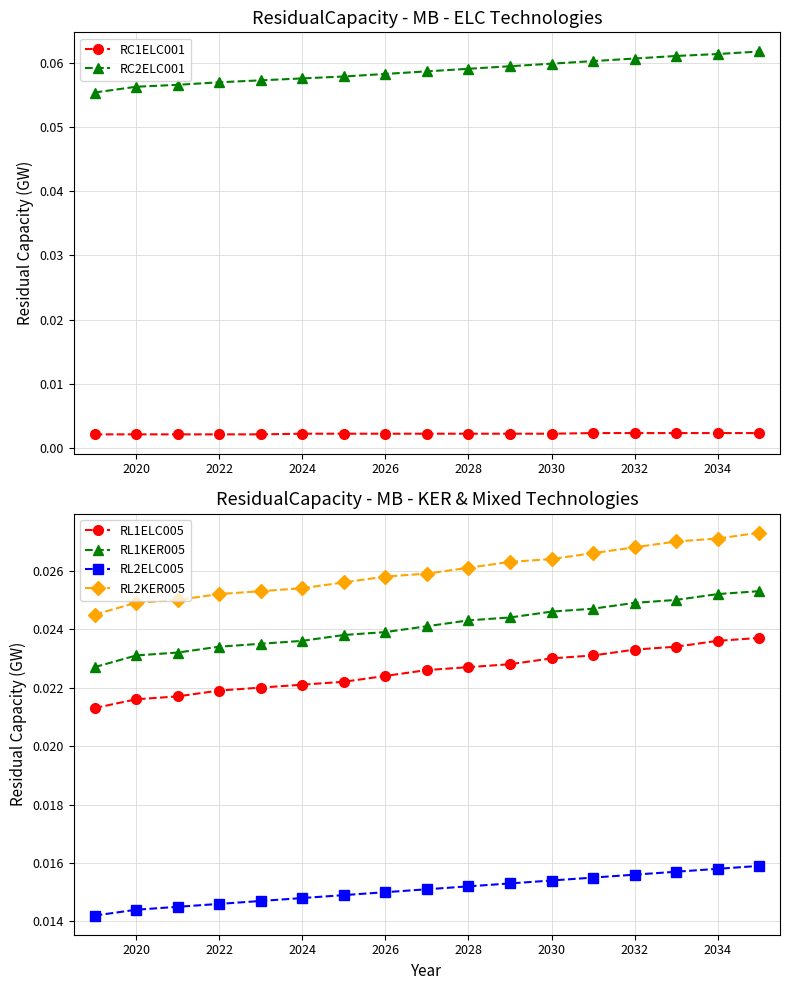

Reading left to right, list all the values displayed in this chart.

RC1ELC001: 0.0	0.0	0.0	0.0	0.0	0.0	0.0	0.0	0.0	0.0	0.0	0.0	0.0	0.0	0.0	0.0	0.0
RC2ELC001: 0.1	0.1	0.1	0.1	0.1	0.1	0.1	0.1	0.1	0.1	0.1	0.1	0.1	0.1	0.1	0.1	0.1
RL1ELC005: 0.0	0.0	0.0	0.0	0.0	0.0	0.0	0.0	0.0	0.0	0.0	0.0	0.0	0.0	0.0	0.0	0.0
RL1KER005: 0.0	0.0	0.0	0.0	0.0	0.0	0.0	0.0	0.0	0.0	0.0	0.0	0.0	0.0	0.0	0.0	0.0
RL2ELC005: 0.0	0.0	0.0	0.0	0.0	0.0	0.0	0.0	0.0	0.0	0.0	0.0	0.0	0.0	0.0	0.0	0.0
RL2KER005: 0.0	0.0	0.0	0.0	0.0	0.0	0.0	0.0	0.0	0.0	0.0	0.0	0.0	0.0	0.0	0.0	0.0